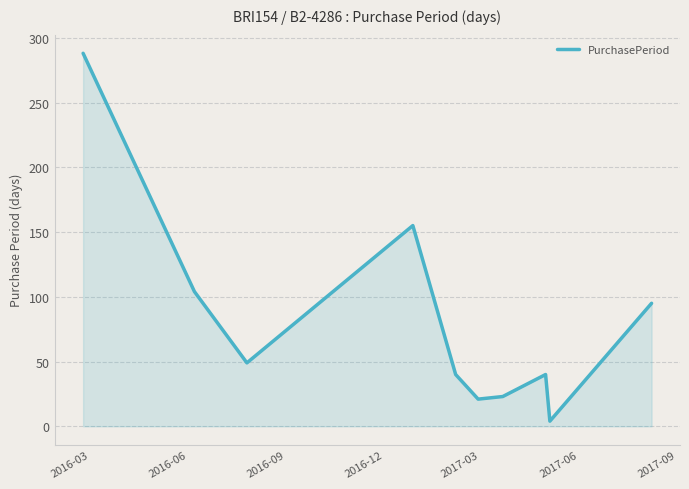

What is the sum of all values?

819